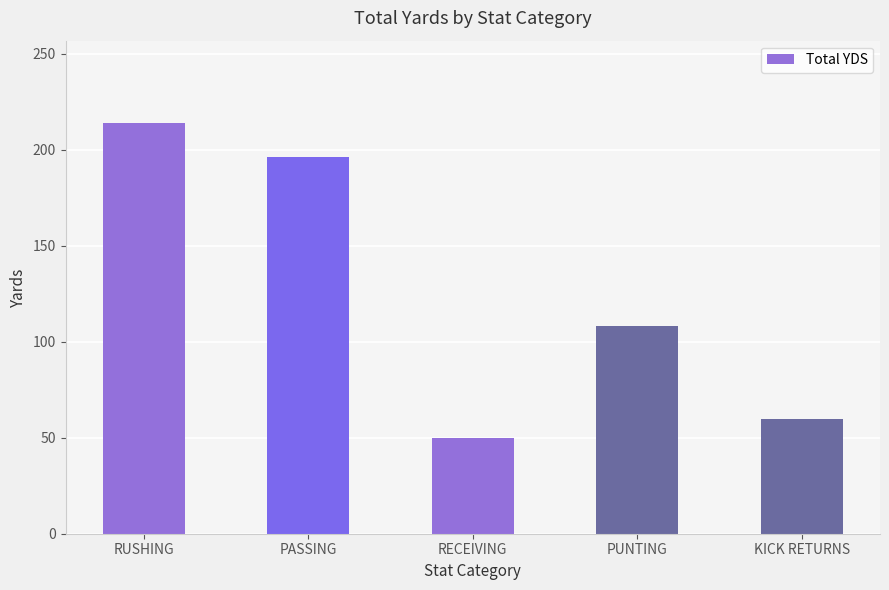

List the labels in order of value, smallest first.

RECEIVING, KICK RETURNS, PUNTING, PASSING, RUSHING